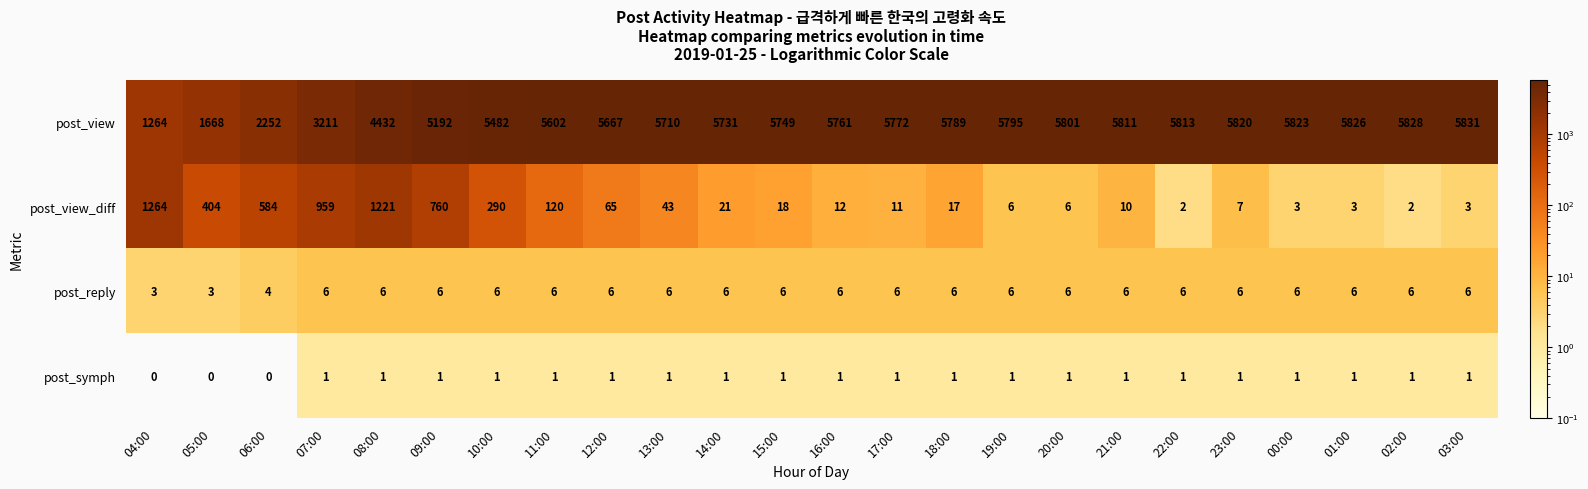

At which label does post_view reach its peak?

03:00